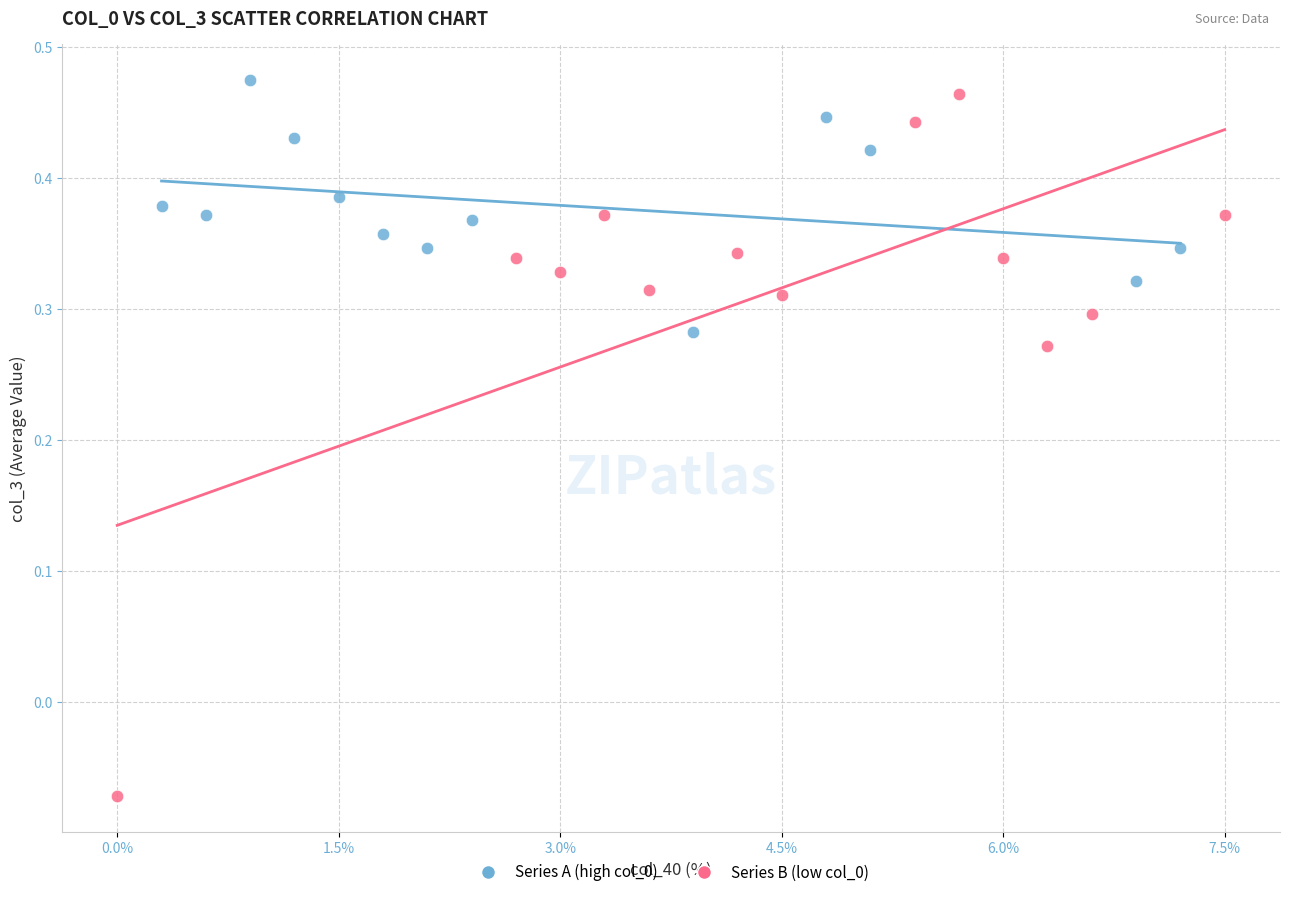

Which series reaches the minimum Y coordinate?

Series B (low col_0)